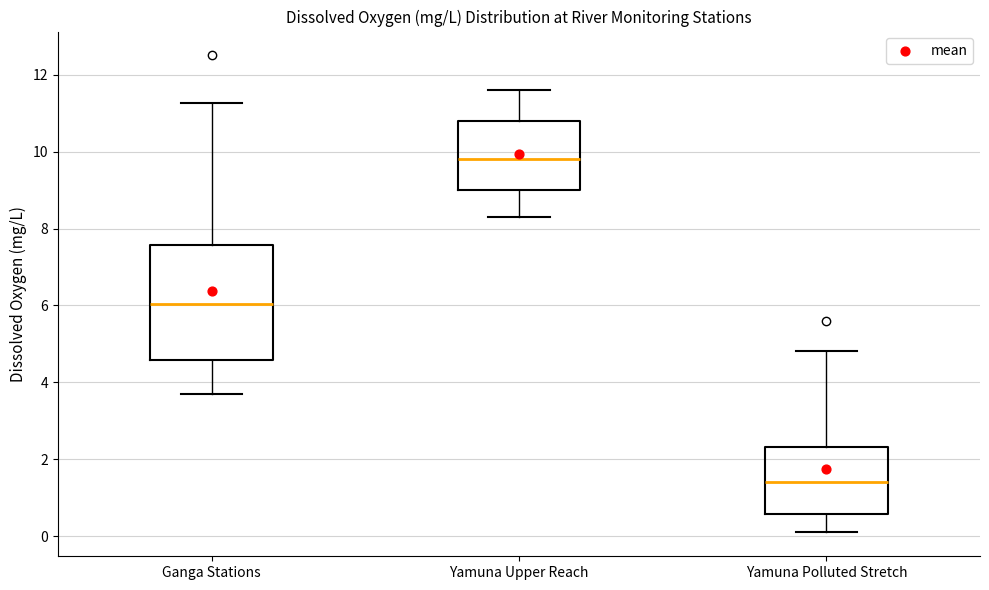

Reading left to right, transcribe this box plot: for each box, give where its median line is, the range the box spans, and where its two whiskers end, as read against the y-axis. The values are not printed on the chart, so give them approximately, as read against the axis.

Ganga Stations: median 6.0, box 4.6 to 7.6, whiskers 3.8 to 11.2
Yamuna Upper Reach: median 9.8, box 9.0 to 10.8, whiskers 8.4 to 11.6
Yamuna Polluted Stretch: median 1.4, box 0.6 to 2.4, whiskers 0.2 to 4.8